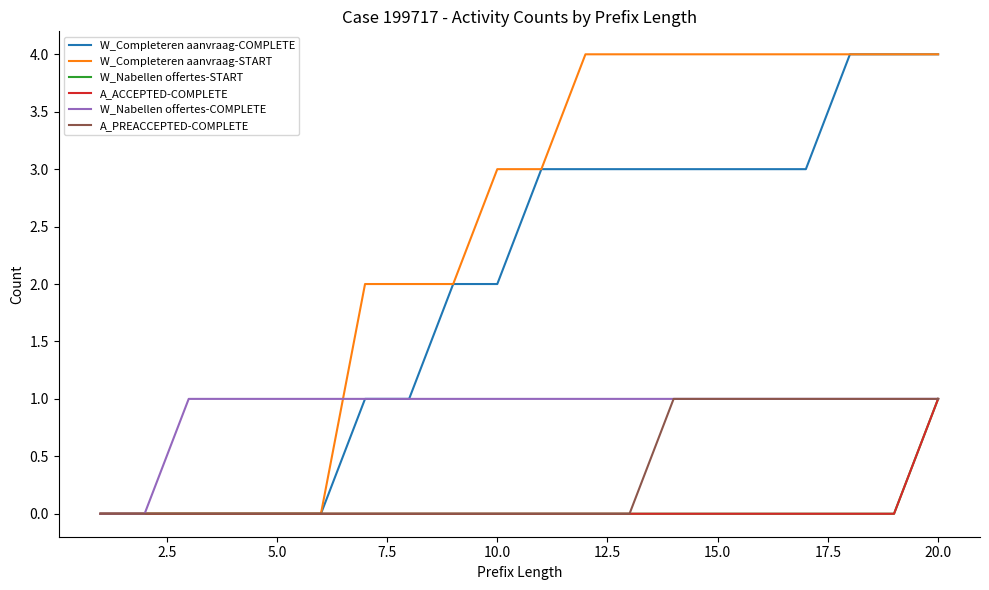

Reading left to right, what are all the values shown in this chart?

W_Completeren aanvraag-COMPLETE: 0	0	0	0	0	0	1	1	2	2	3	3	3	3	3	3	3	4	4	4
W_Completeren aanvraag-START: 0	0	0	0	0	0	2	2	2	3	3	4	4	4	4	4	4	4	4	4
W_Nabellen offertes-START: 0	0	0	0	0	0	0	0	0	0	0	0	0	0	0	0	0	0	0	1
A_ACCEPTED-COMPLETE: 0	0	0	0	0	0	0	0	0	0	0	0	0	0	0	0	0	0	0	1
W_Nabellen offertes-COMPLETE: 0	0	1	1	1	1	1	1	1	1	1	1	1	1	1	1	1	1	1	1
A_PREACCEPTED-COMPLETE: 0	0	0	0	0	0	0	0	0	0	0	0	0	1	1	1	1	1	1	1